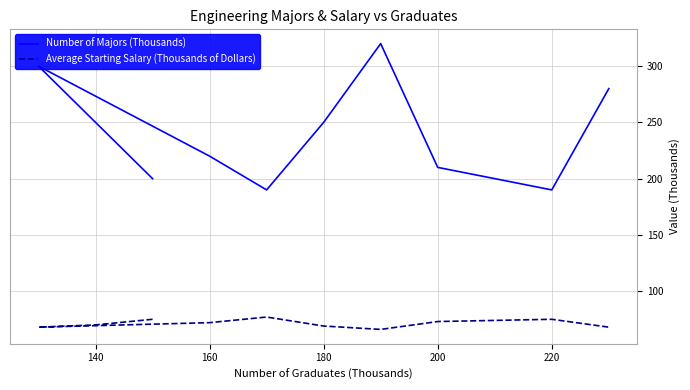

What is the minimum value for Average Starting Salary (Thousands of Dollars)?

66